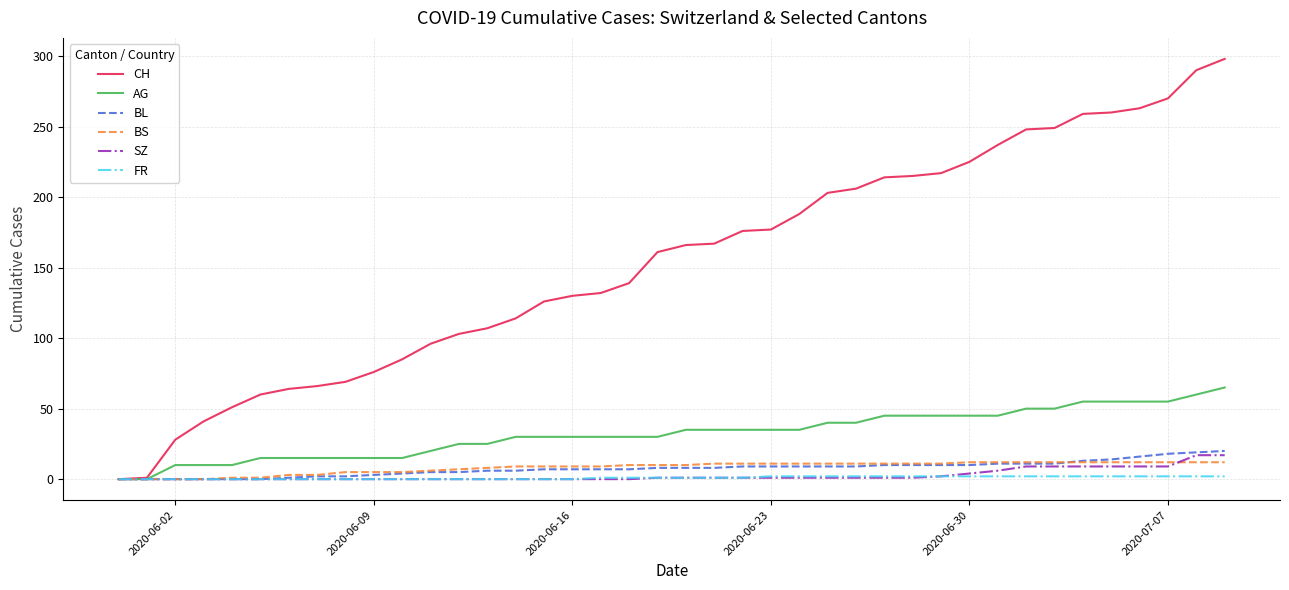

What is the maximum value for CH?

298